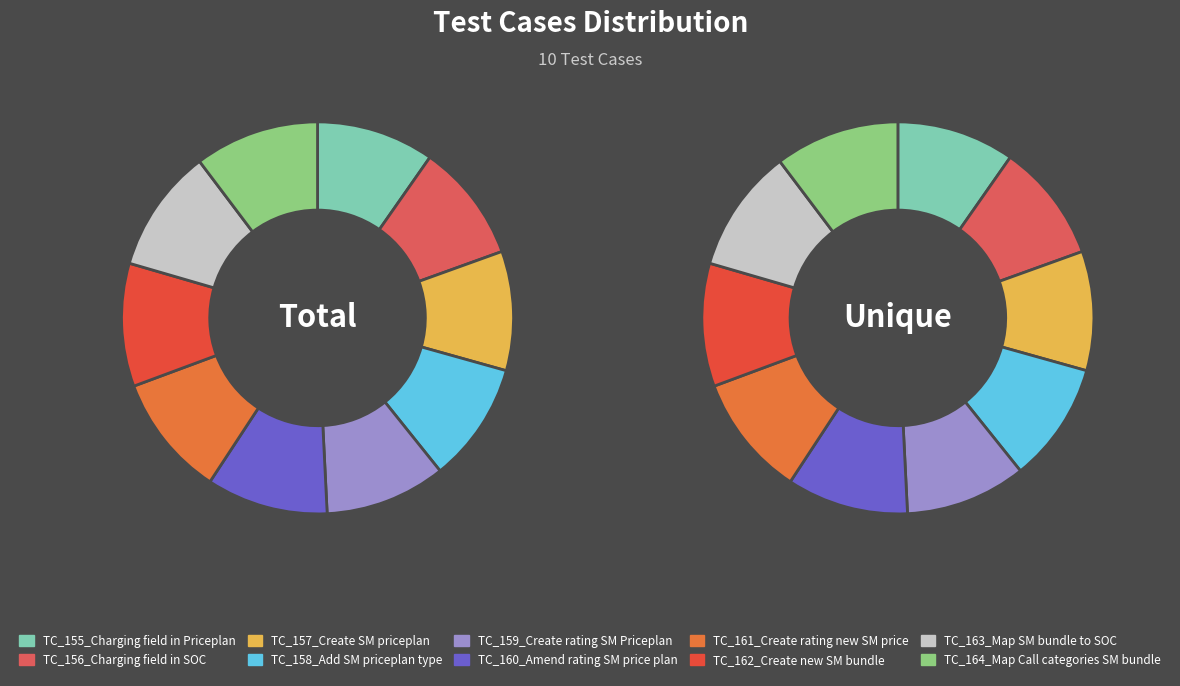

The TC_161_Create rating new SM price slice represents 1% of the pie. True or false?

False